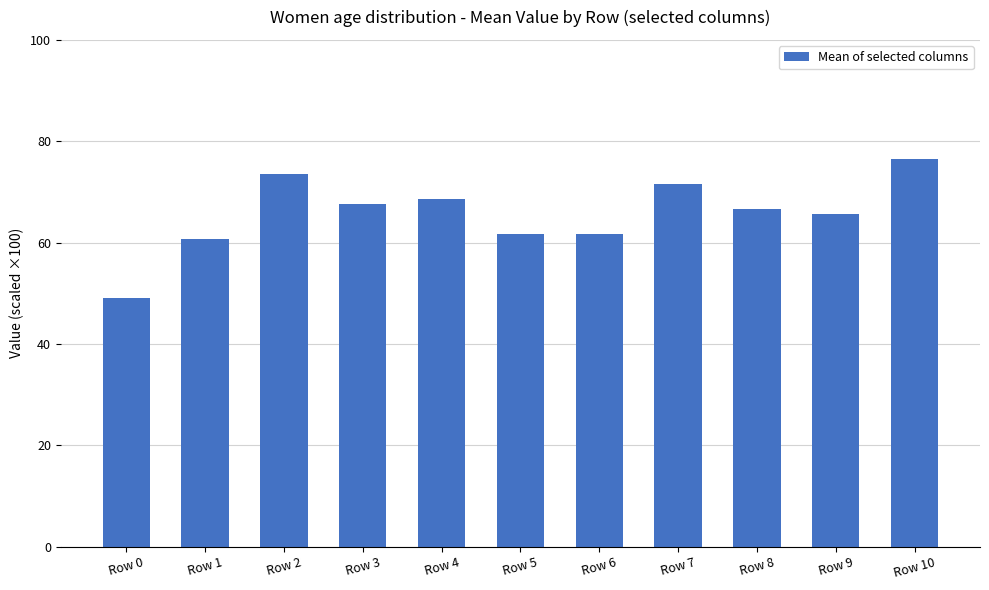

Count the number of categories in the chart.

11